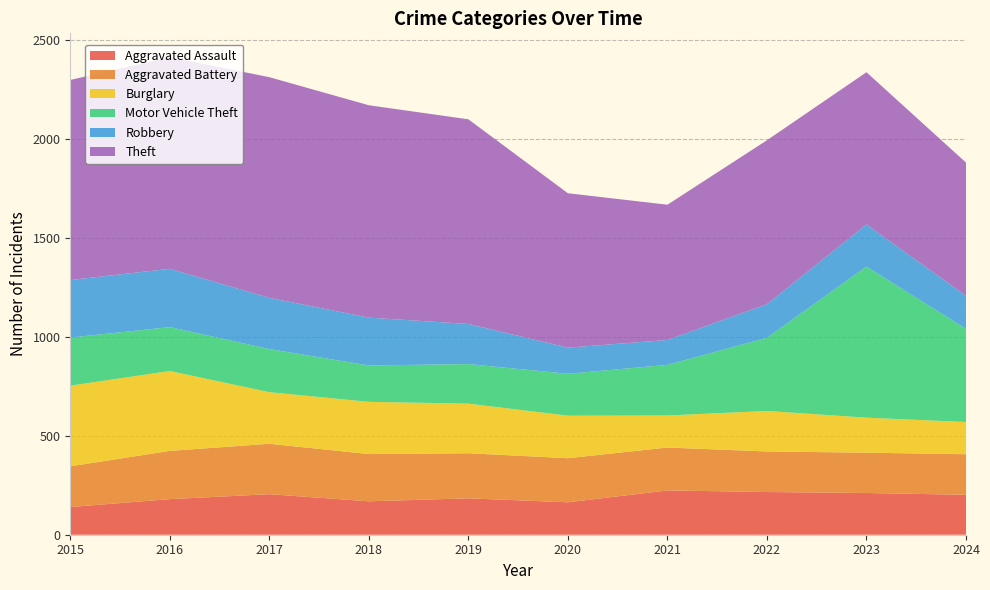

Reading left to right, list all the values displayed in this chart.

Aggravated Assault: 2015=140	2016=180	2017=205	2018=169	2019=184	2020=164	2021=224	2022=216	2023=211	2024=202
Aggravated Battery: 2015=206	2016=244	2017=255	2018=239	2019=228	2020=223	2021=217	2022=205	2023=204	2024=205
Burglary: 2015=408	2016=404	2017=261	2018=264	2019=251	2020=215	2021=162	2022=205	2023=177	2024=163
Motor Vehicle Theft: 2015=243	2016=222	2017=218	2018=184	2019=200	2020=212	2021=256	2022=370	2023=764	2024=471
Robbery: 2015=291	2016=295	2017=259	2018=242	2019=203	2020=132	2021=126	2022=170	2023=213	2024=167
Theft: 2015=1012	2016=1070	2017=1116	2018=1074	2019=1035	2020=781	2021=684	2022=829	2023=770	2024=674